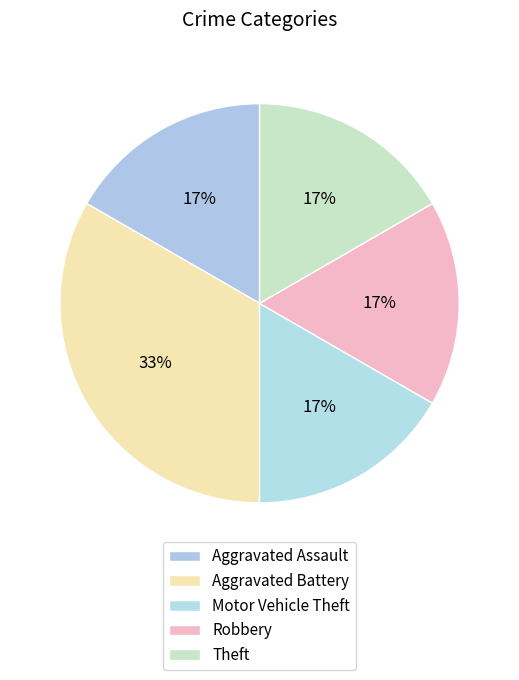

How many segments does this pie chart have?

5